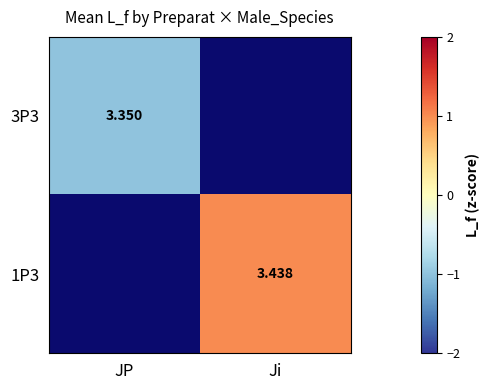

Rank the series at Ji from lowest to highest value.

3P3, 1P3